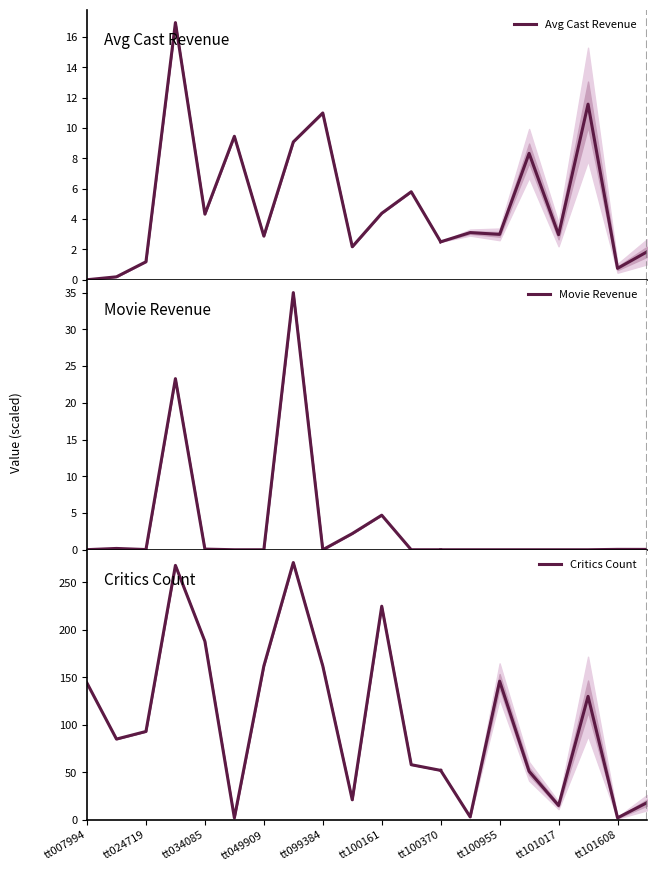

Which series ends up on top after the final intersection of Critics Count and Avg Cast Revenue?

Critics Count